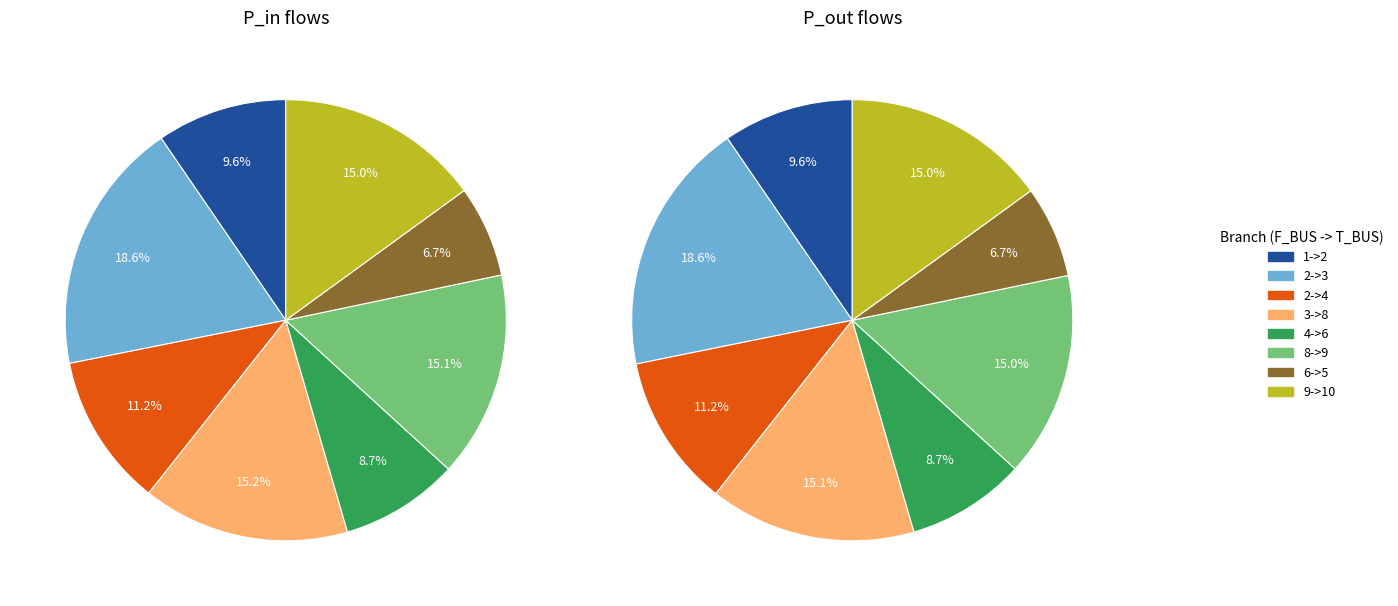

Is there any slice that represents more than half of the pie?

No